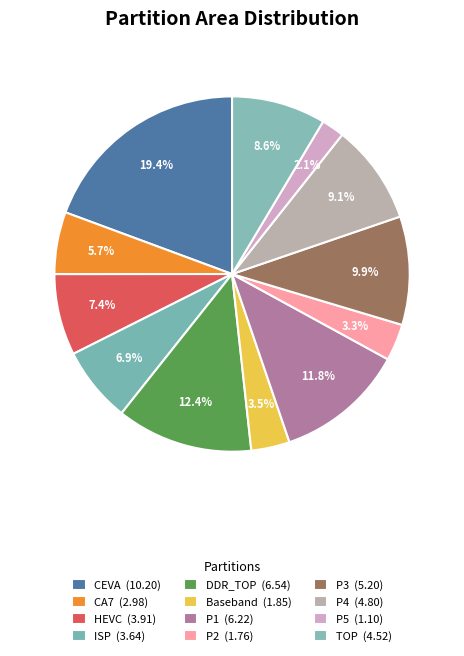

Is there any slice that represents more than half of the pie?

No